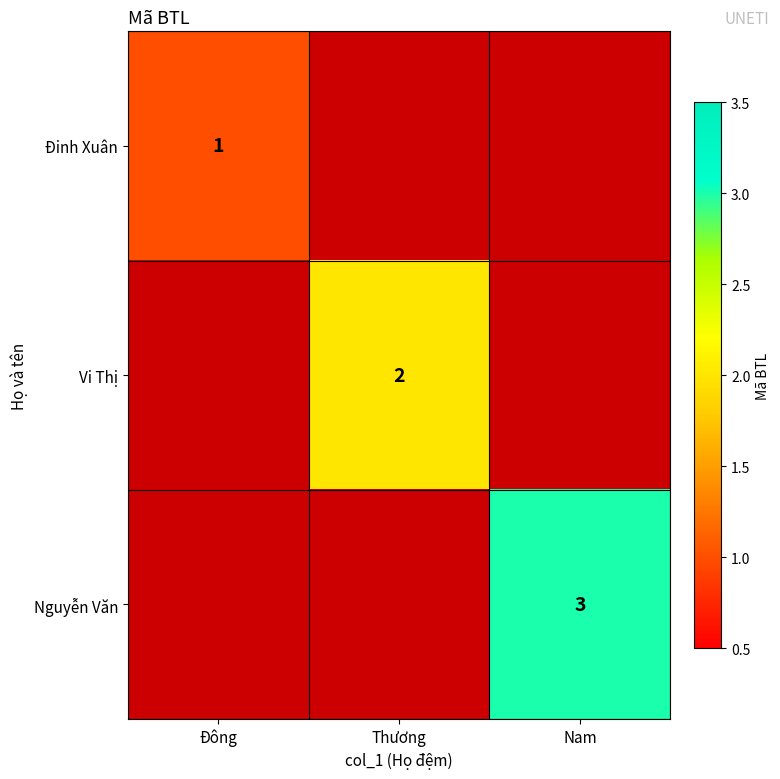

Is the value of Nguyễn Văn at Nam greater than the value of Đinh Xuân at Đông?

Yes